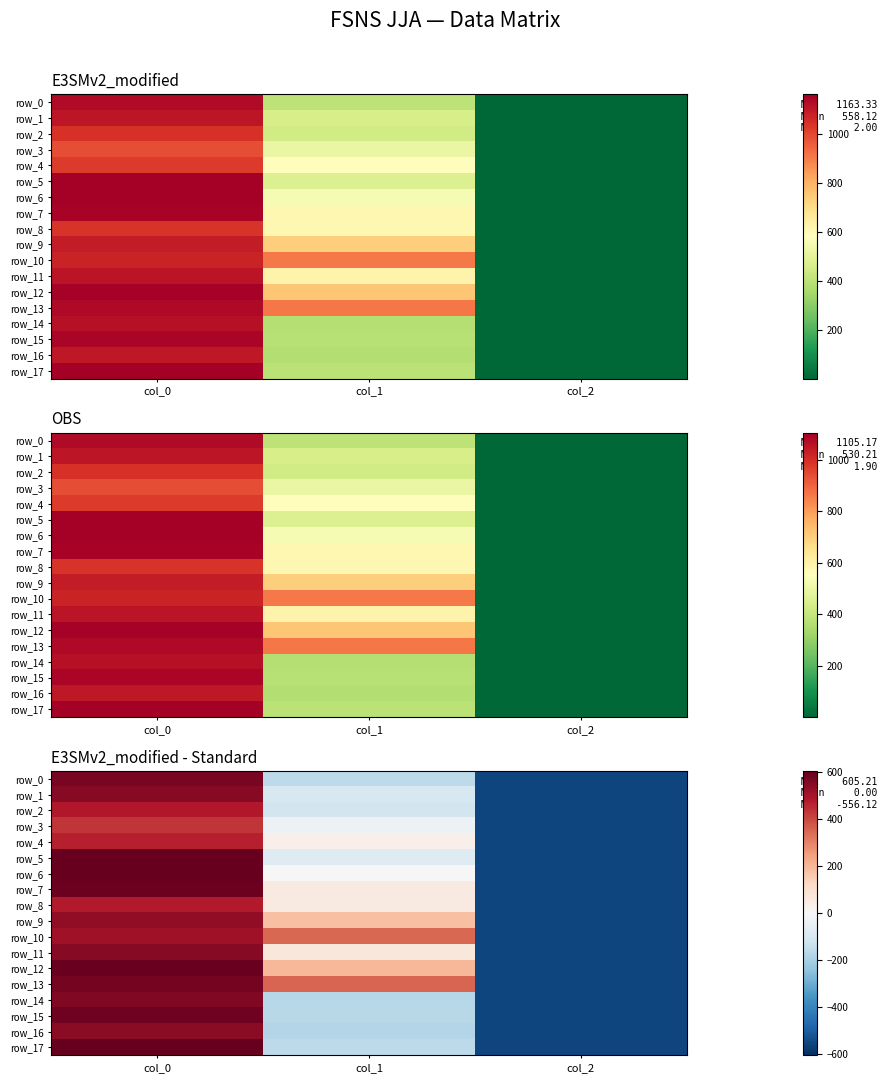

Reading left to right, extract all data points from this chart.

row_0: col_0=575.2	col_1=-156.5	col_2=-556.1
row_1: col_0=548.5	col_1=-95.7	col_2=-556.1
row_2: col_0=485.2	col_1=-109.2	col_2=-556.1
row_3: col_0=431.9	col_1=-35.0	col_2=-556.1
row_4: col_0=468.5	col_1=32.5	col_2=-556.1
row_5: col_0=605.2	col_1=-78.9	col_2=-556.1
row_6: col_0=601.9	col_1=-1.2	col_2=-556.1
row_7: col_0=595.2	col_1=56.1	col_2=-556.1
row_8: col_0=478.5	col_1=56.1	col_2=-556.1
row_9: col_0=535.2	col_1=181.0	col_2=-556.1
row_10: col_0=515.2	col_1=349.8	col_2=-556.1
row_11: col_0=551.9	col_1=66.3	col_2=-556.1
row_12: col_0=598.5	col_1=201.3	col_2=-556.1
row_13: col_0=578.5	col_1=353.1	col_2=-556.1
row_14: col_0=561.9	col_1=-173.4	col_2=-556.1
row_15: col_0=588.5	col_1=-170.0	col_2=-556.1
row_16: col_0=545.2	col_1=-176.7	col_2=-556.1
row_17: col_0=605.2	col_1=-159.9	col_2=-556.1